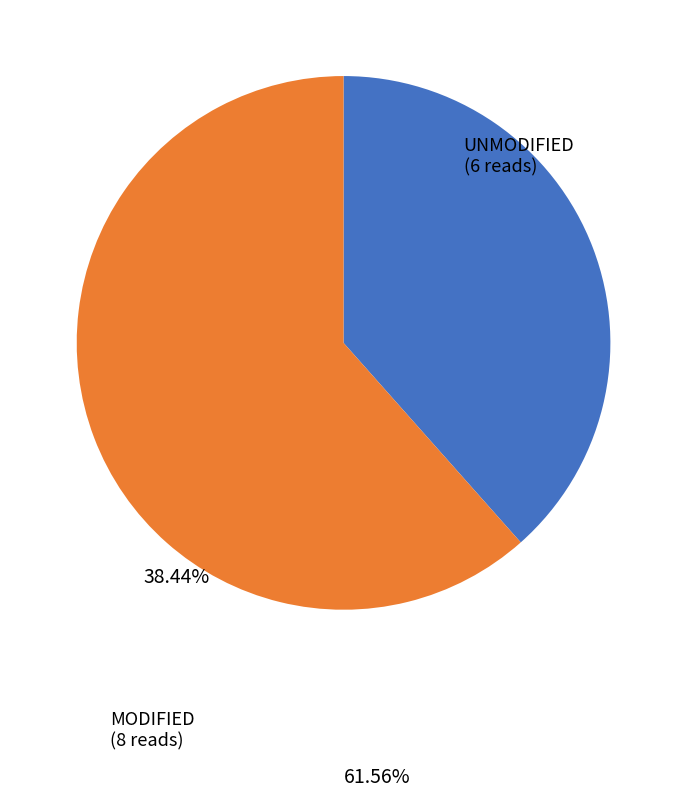

Which slice is the largest?

MODIFIED (8 reads)